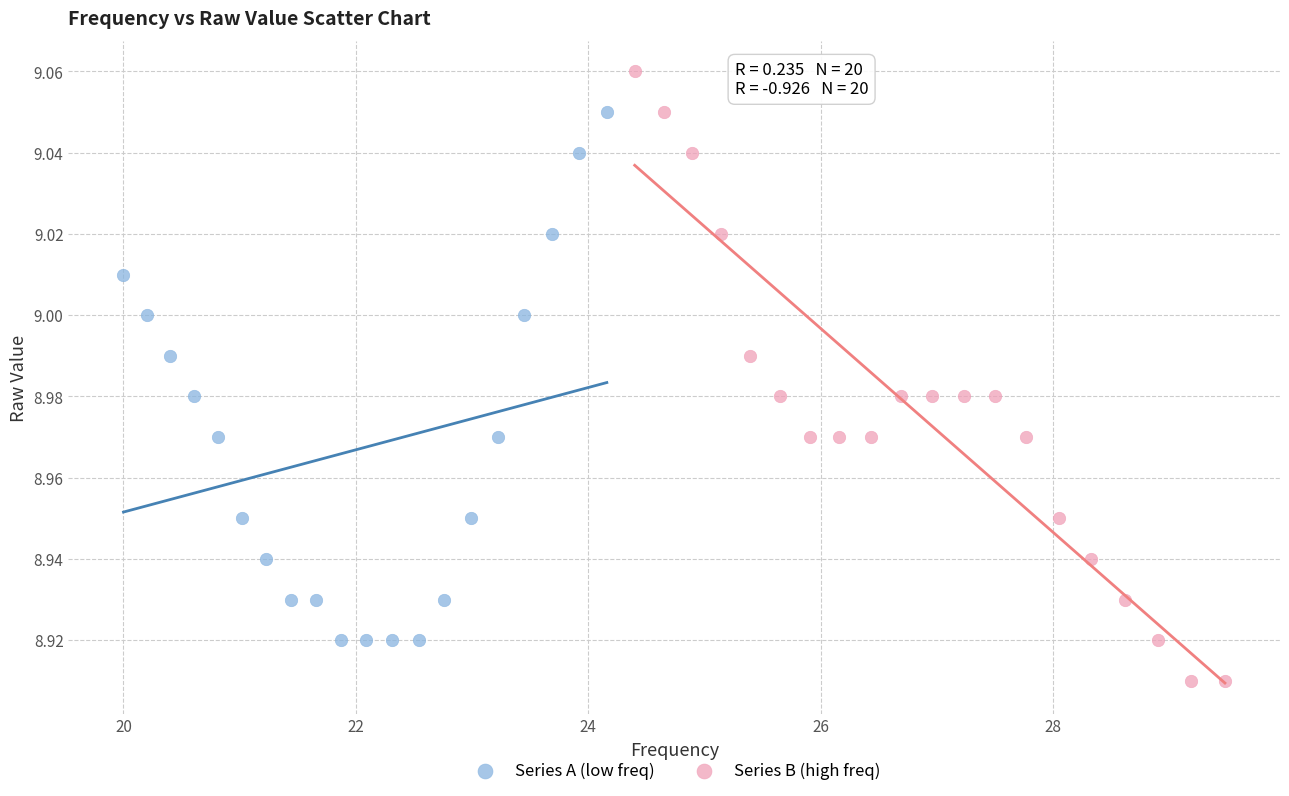

Which series contains the highest Y value?

Series B (high freq)